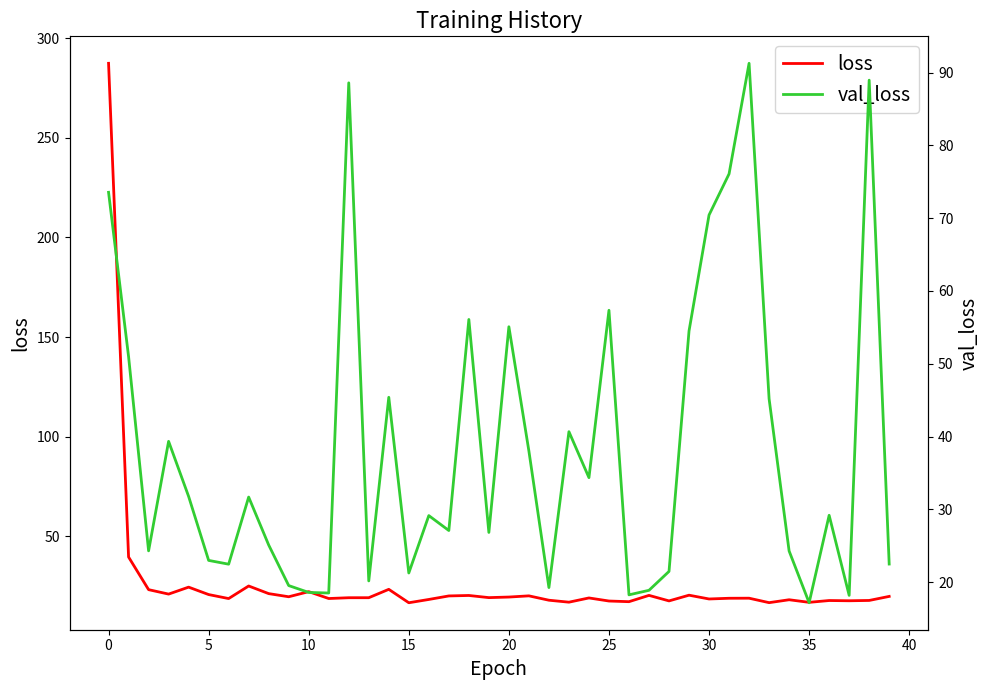

What is the label of the 29th point from the right?

11